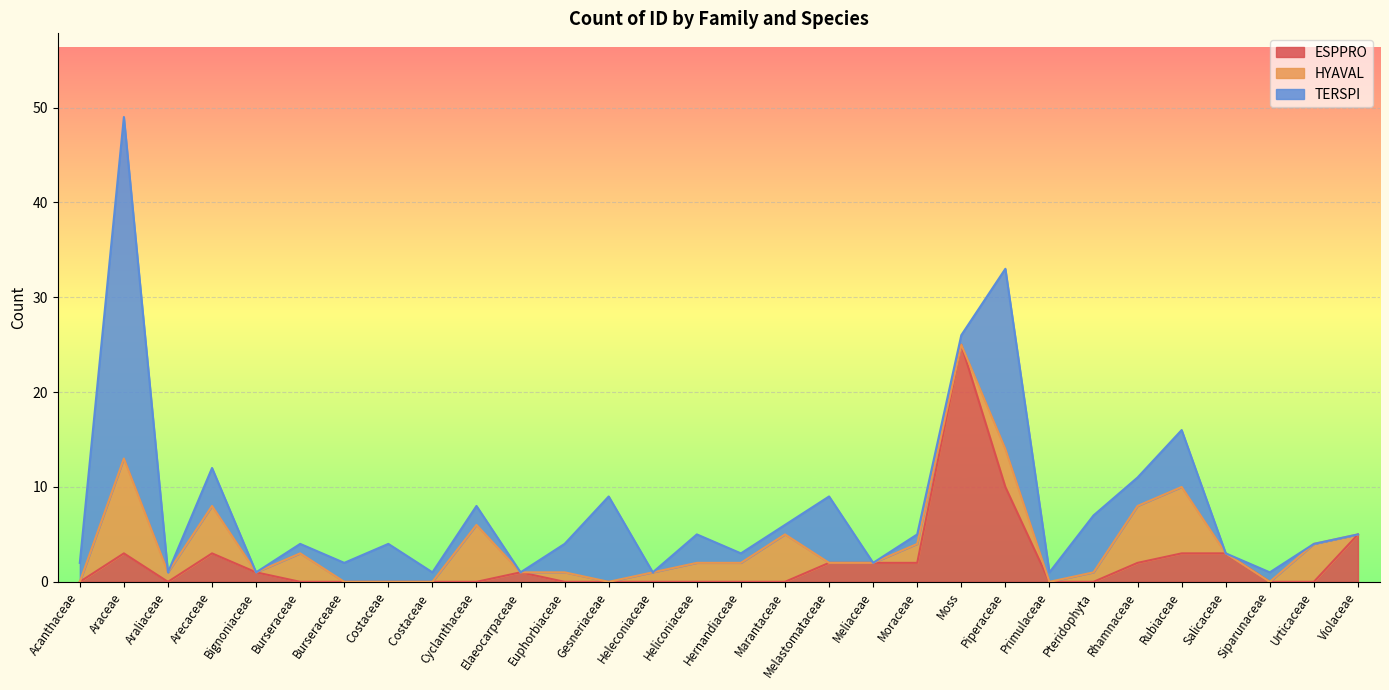

What is the sum of the TERSPI values at Pteridophyta and Marantaceae?

7